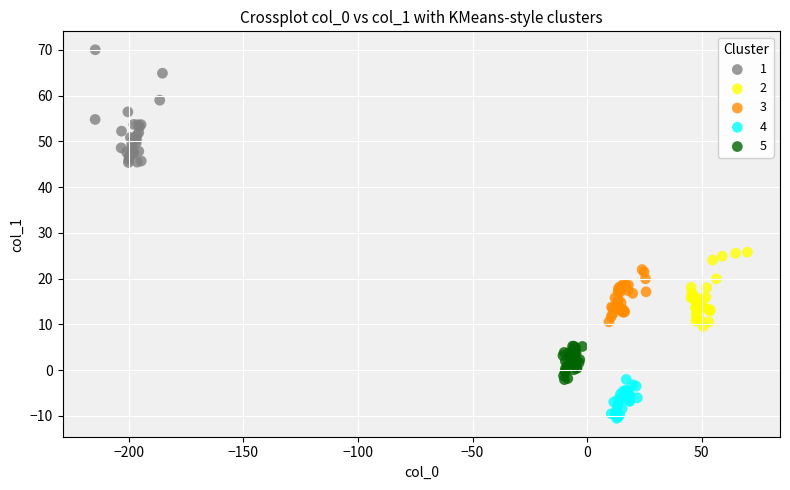

What are all the series names shown in the legend?

1, 2, 3, 4, 5